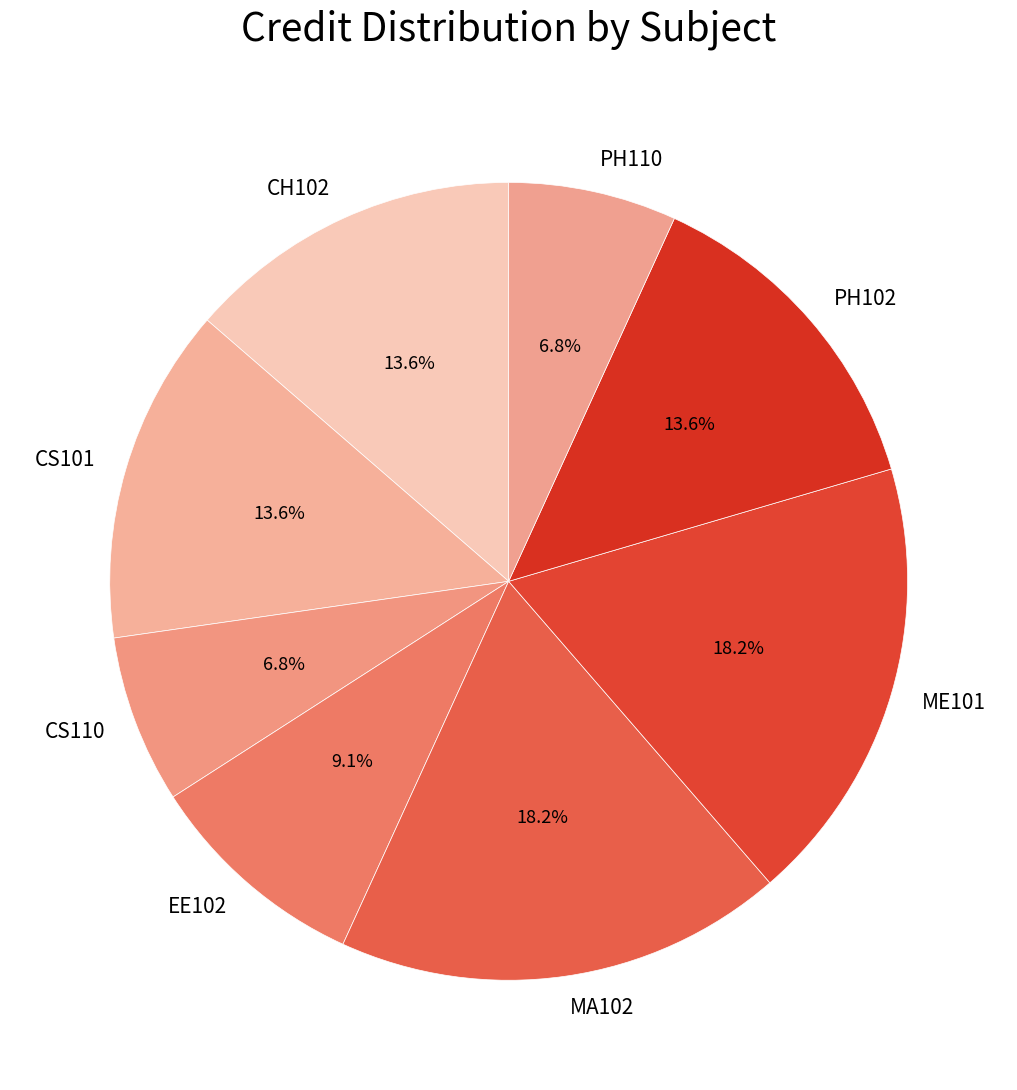

Combined, what portion of the pie is CS110 and EE102?

15.9%